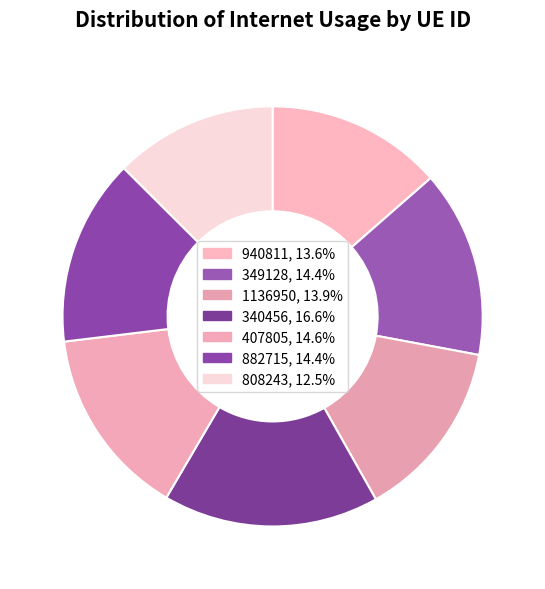

To the nearest percent, what portion does 808243 represent?

13%